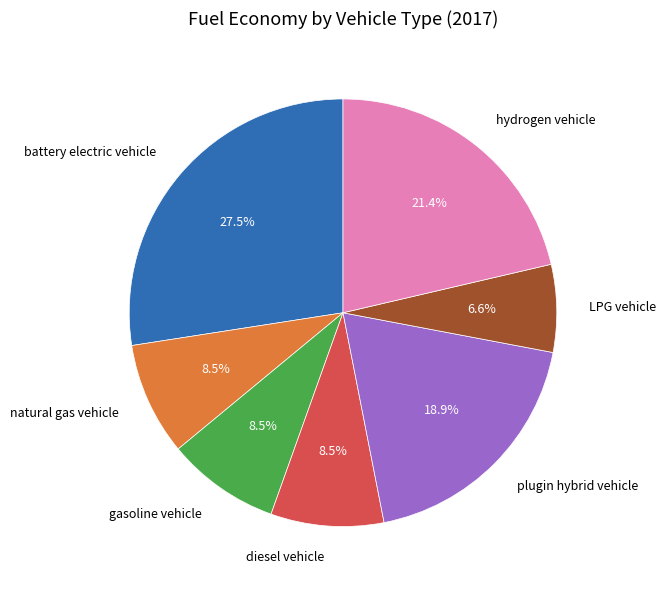

Combined, do battery electric vehicle and gasoline vehicle account for over 50%?

No